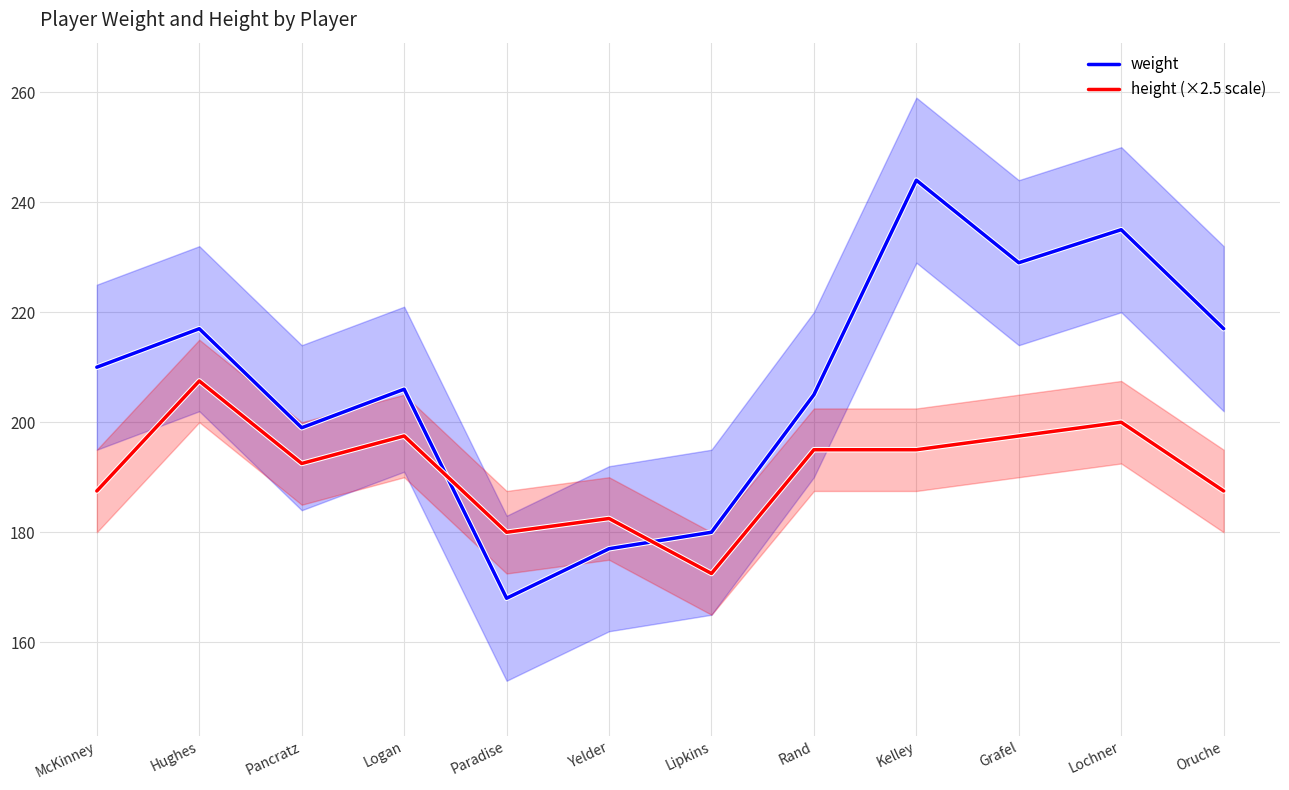

What is the value of the weight point at the 9th from the left?

244.0